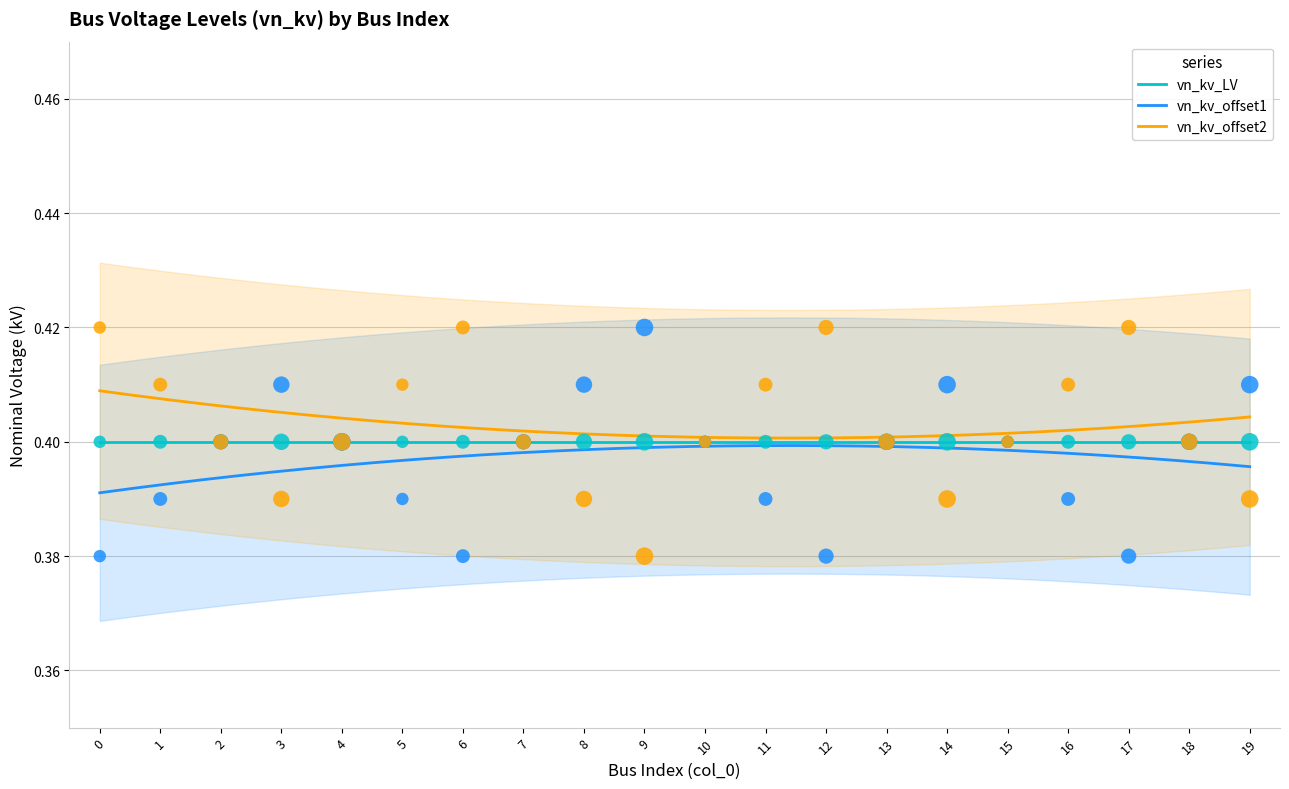

Which series reaches the minimum Y coordinate?

vn_kv_offset1